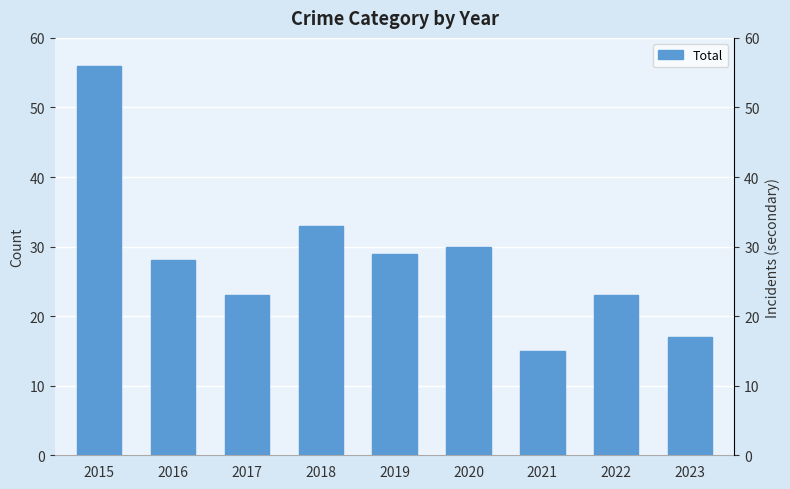

List the labels in order of value, largest first.

2015, 2018, 2020, 2019, 2016, 2017, 2022, 2023, 2021